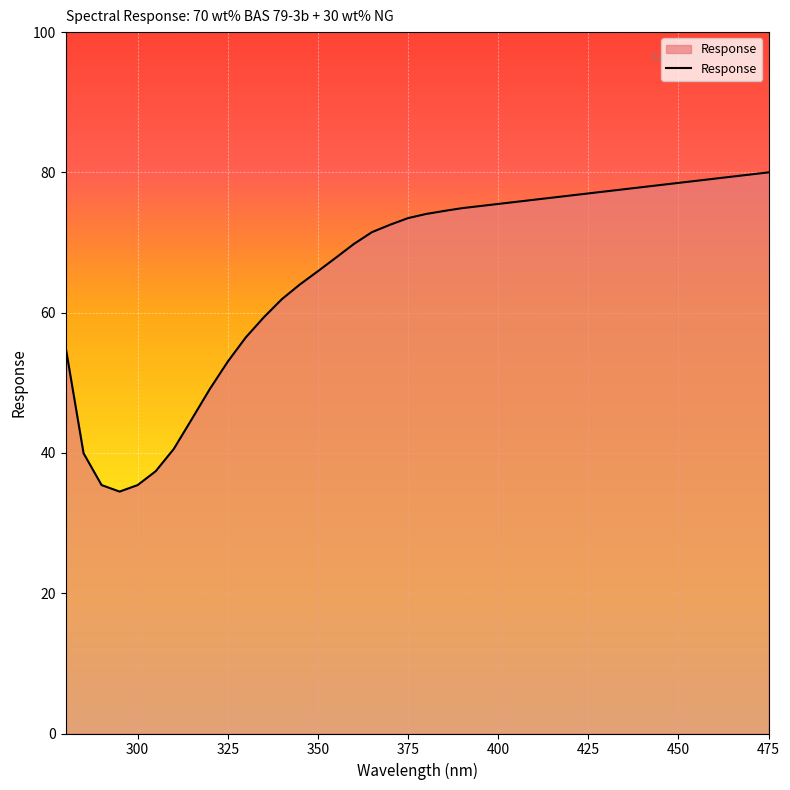

What is the maximum value shown in the chart?

80.0